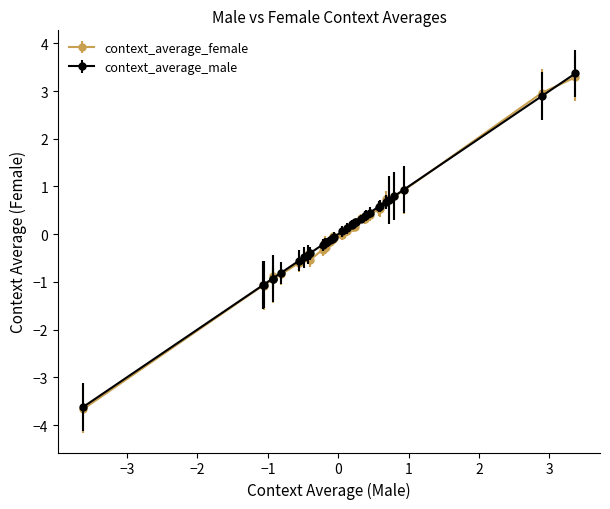

Which series has the largest range (max minus min)?

context_average_male